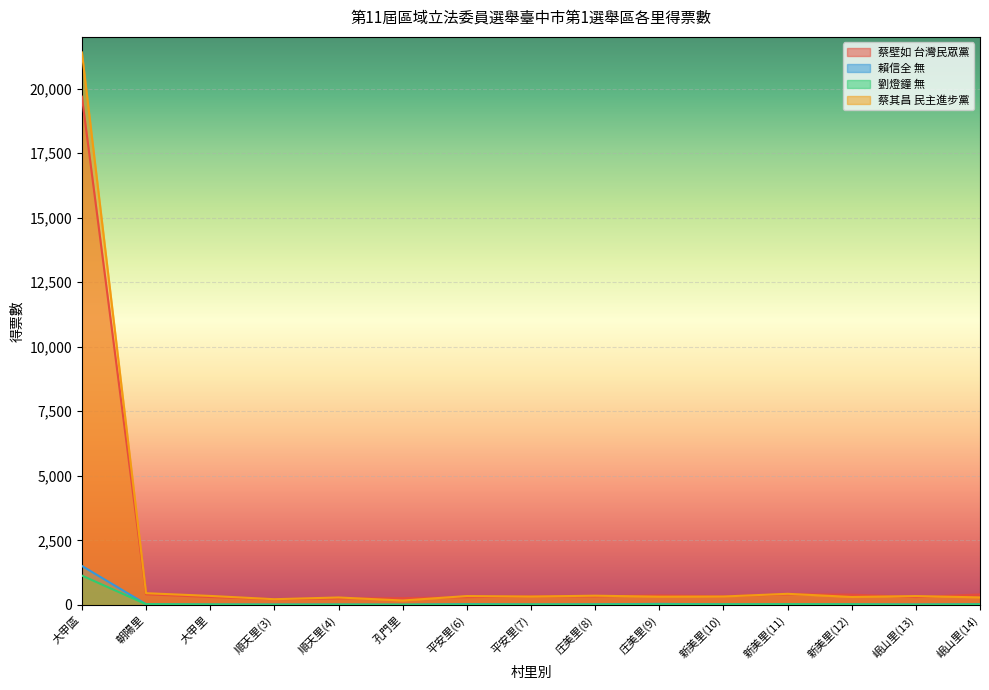

Between 新美里(12) and 新美里(11), which is larger?

新美里(11)